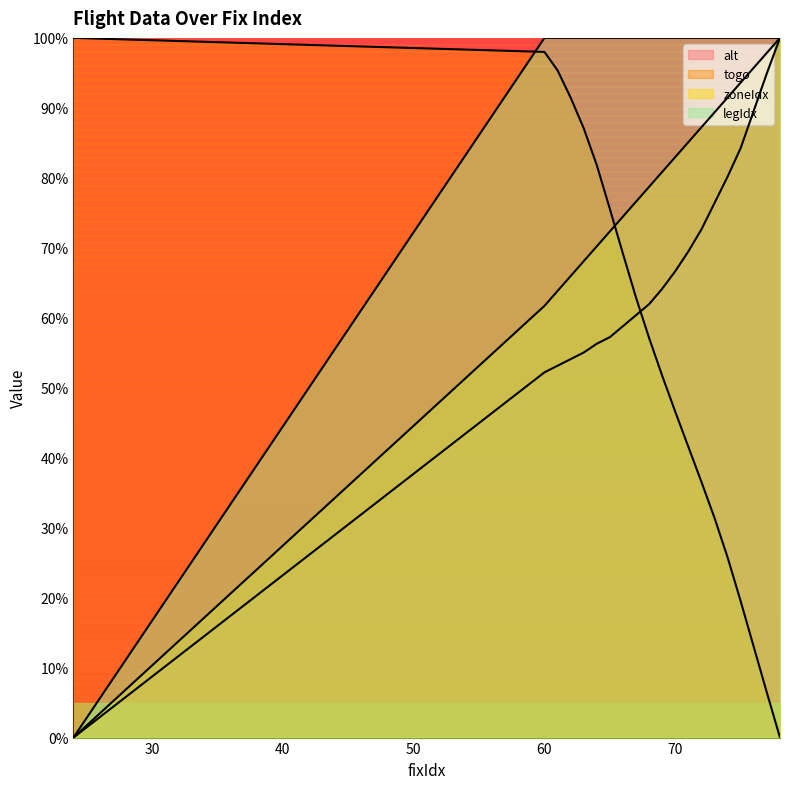

Which category has the highest value across all series?

78